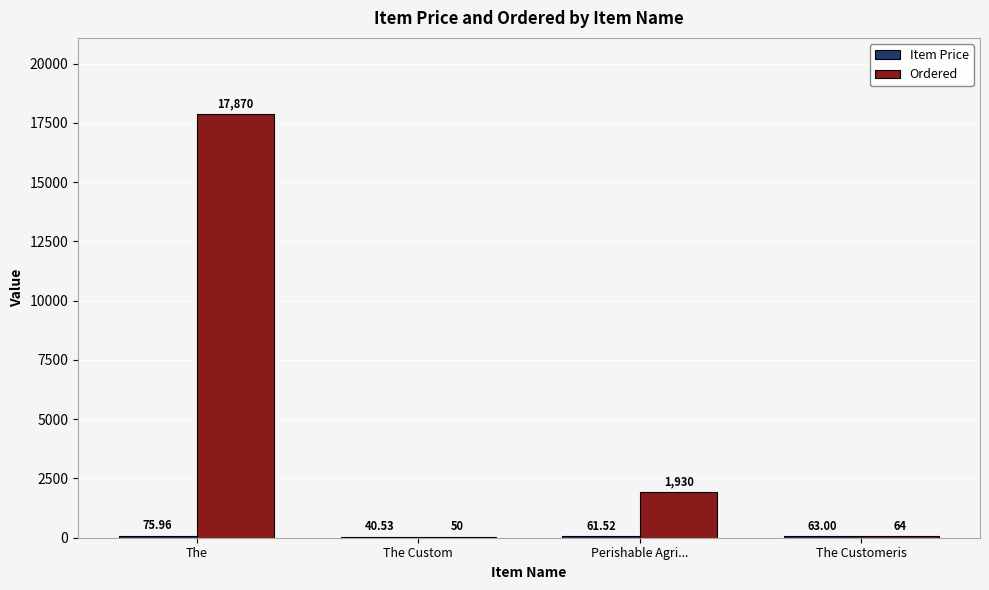

At which label is Ordered closest to 8960?

Perishable Agri...